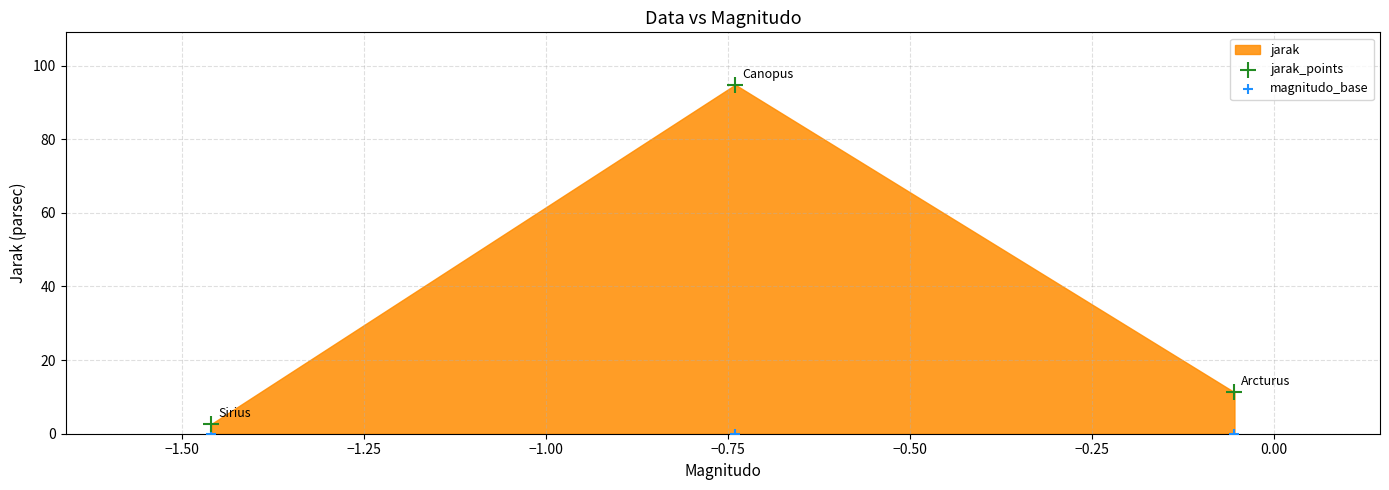

Across all data points, what is the average Y value?

18.1